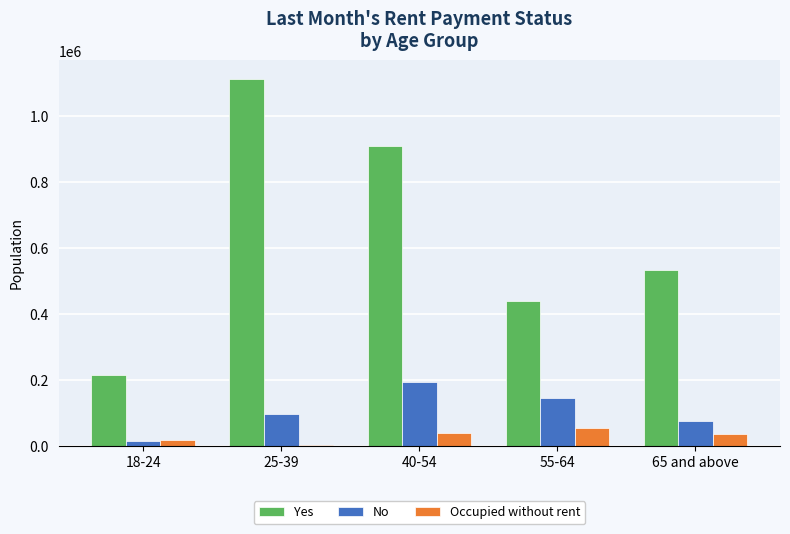

The Occupied without rent series shows 52837 at 55-64. True or false?

True